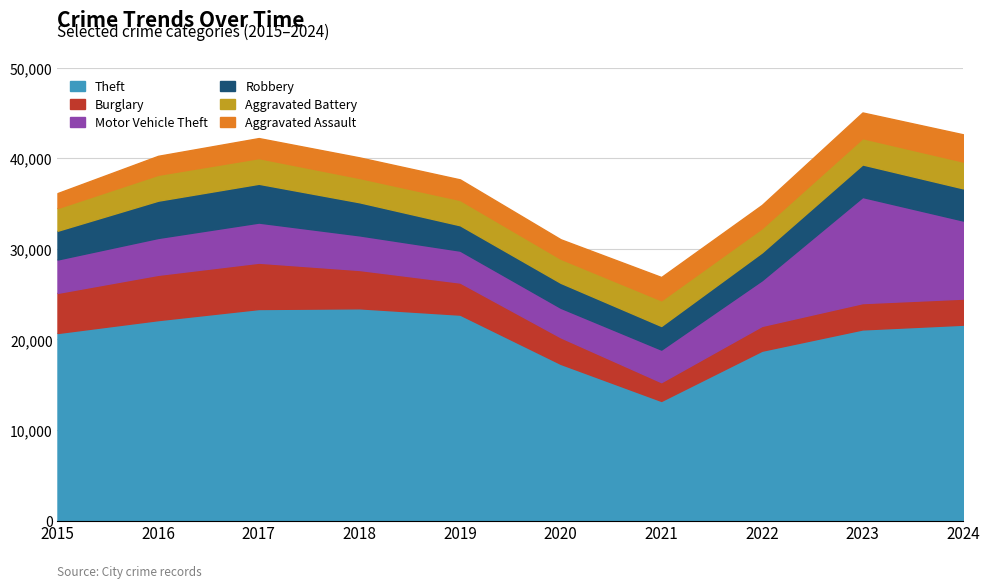

Where is the first local minimum for Aggravated Battery?

2018